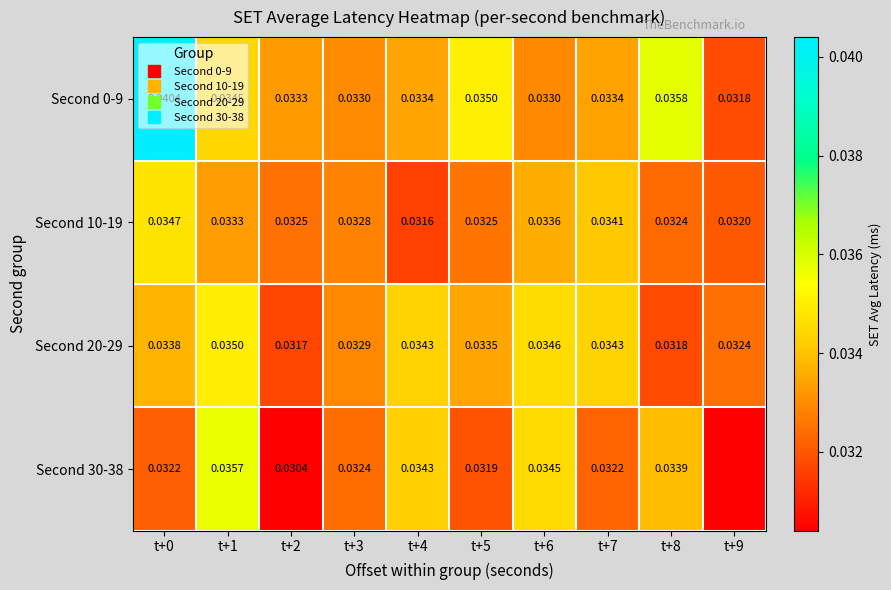

Which series has the largest total across all categories?

Second 0-9